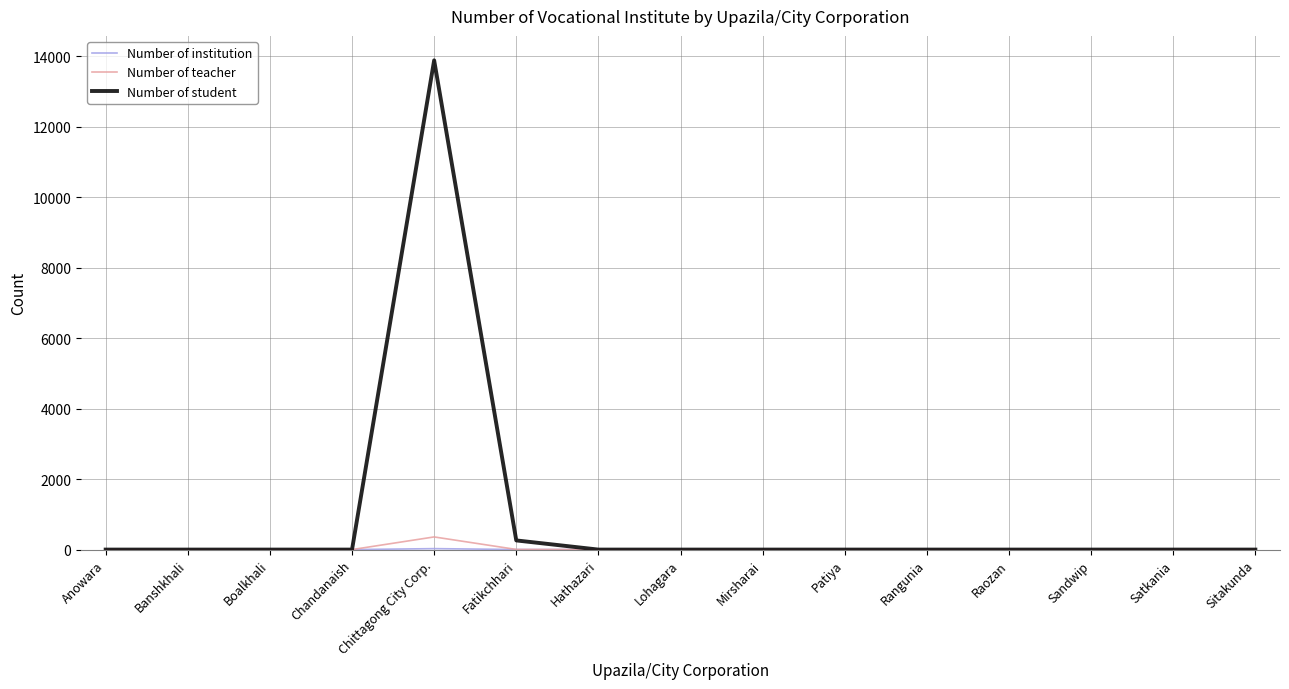

What is the greatest value displayed?

13881